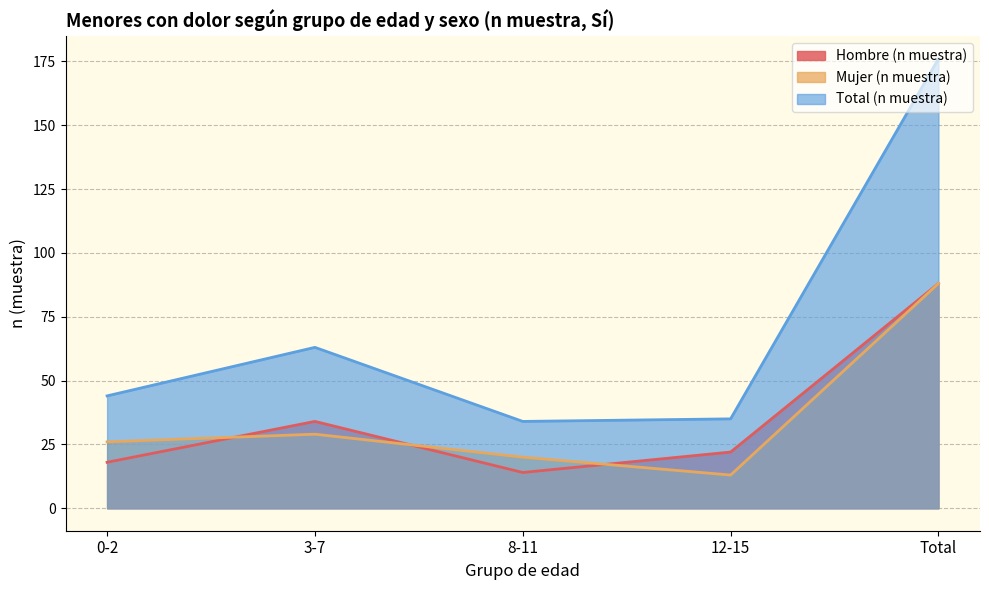

What are all the series names shown in the legend?

Hombre (n muestra), Mujer (n muestra), Total (n muestra)